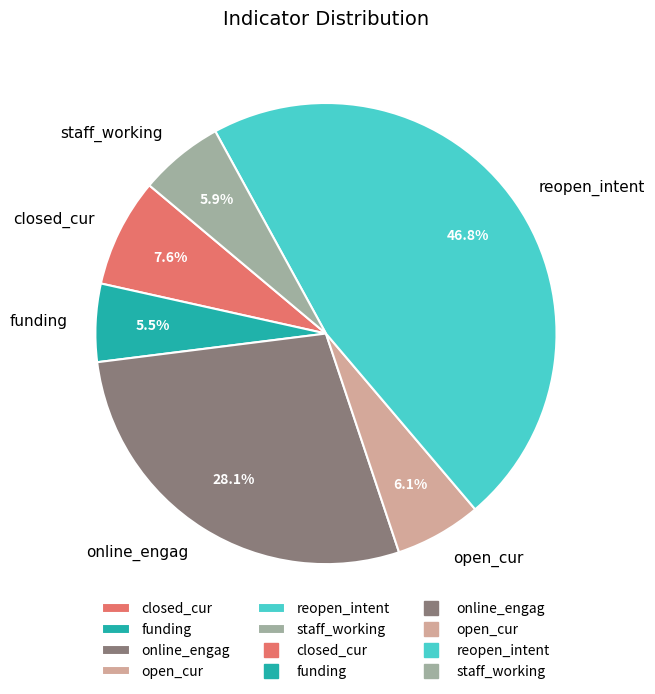

Combined, do staff_working and open_cur account for over 50%?

No